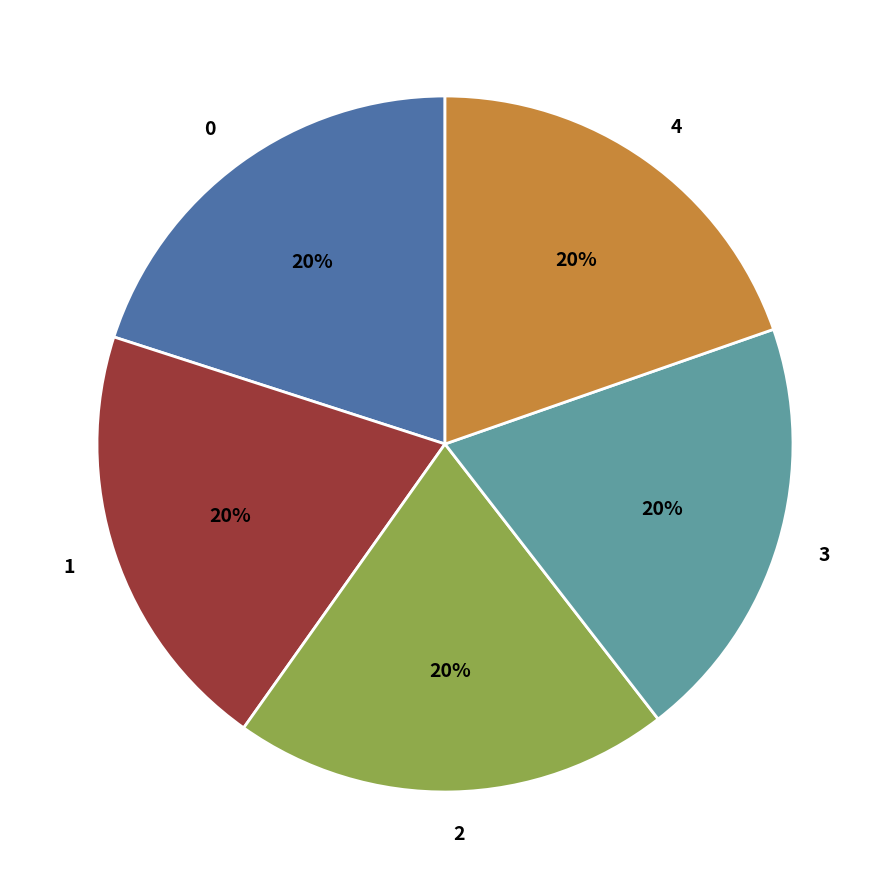

Is it true that 3 is 20% of the pie?

True